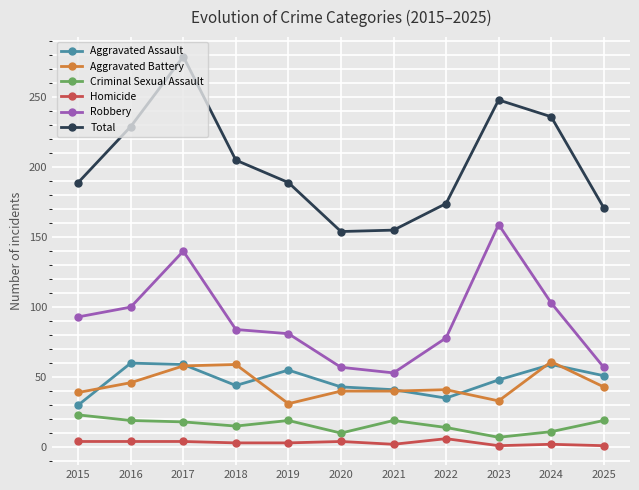

At how many categories does at least one series exceed 45?

11